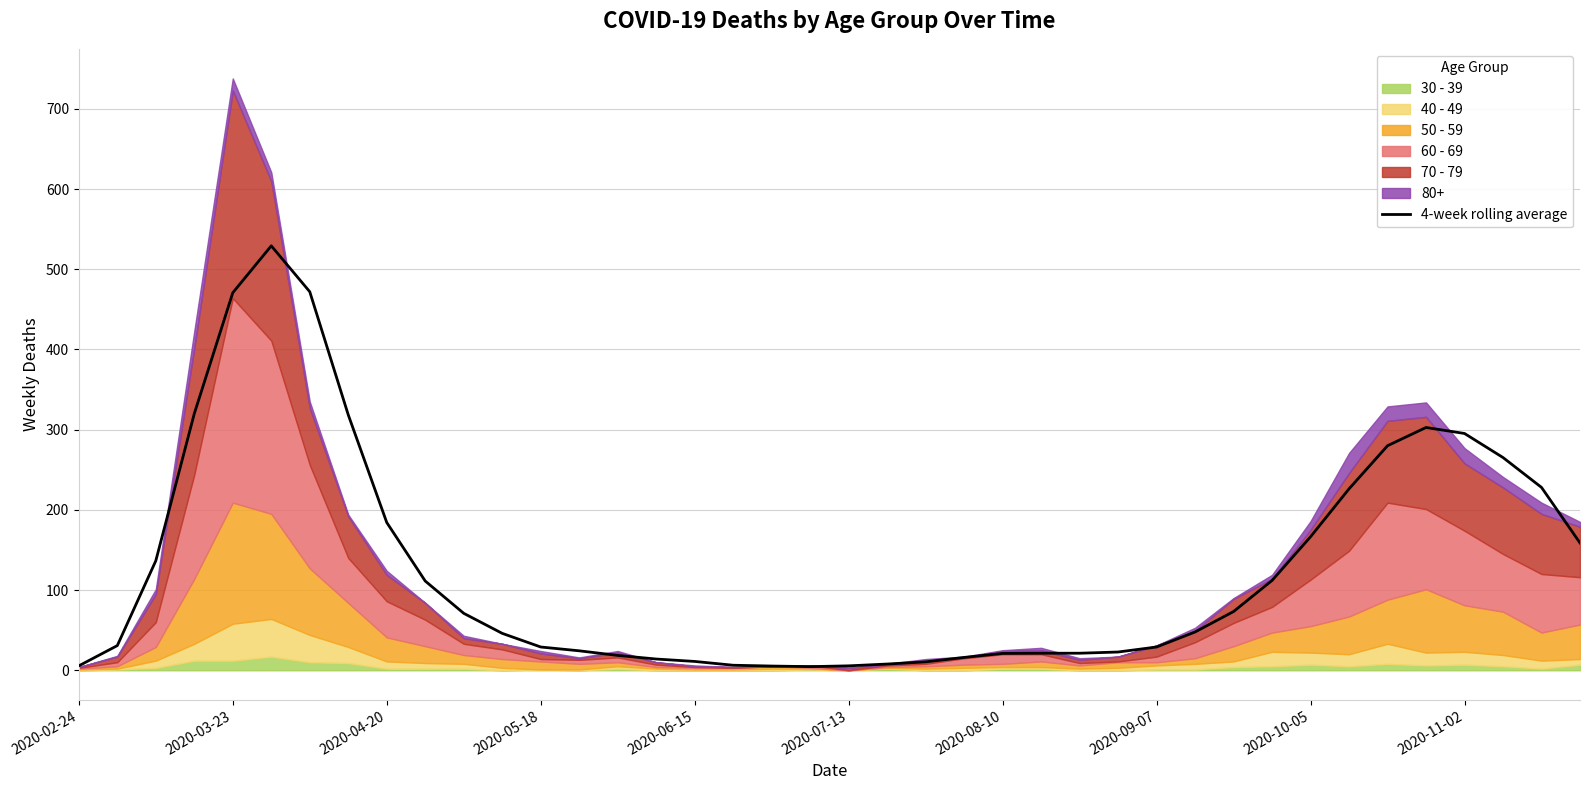

Reading left to right, what are all the values shown in this chart?

5.5	30.8	136.5	320.0	470.8	529.2	472.0	318.5	184.2	111.2	71.0	46.0	29.0	24.2	18.5	14.0	11.0	6.2	5.2	4.5	5.5	7.8	10.5	16.0	21.0	21.2	21.2	22.8	29.0	47.8	73.2	112.0	166.5	226.2	280.0	302.8	295.2	265.2	228.0	158.8